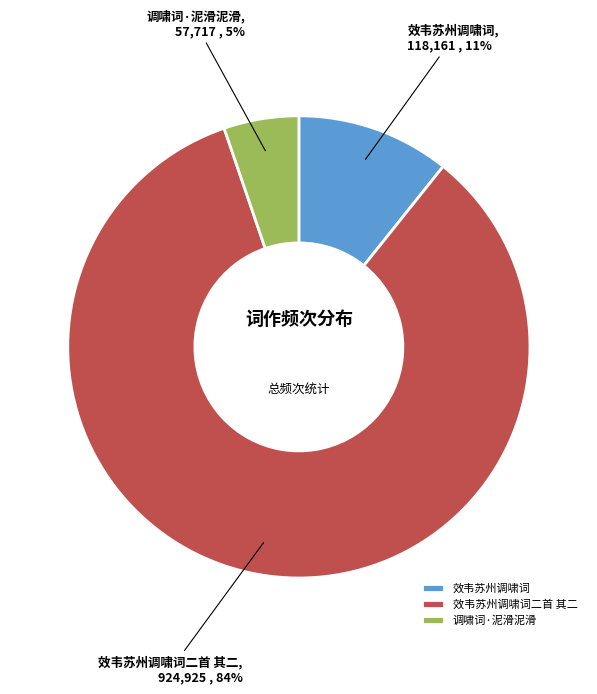

Do 调啸词·泥滑泥滑 and 效韦苏州调啸词二首 其二 together represent more than half of the pie?

Yes